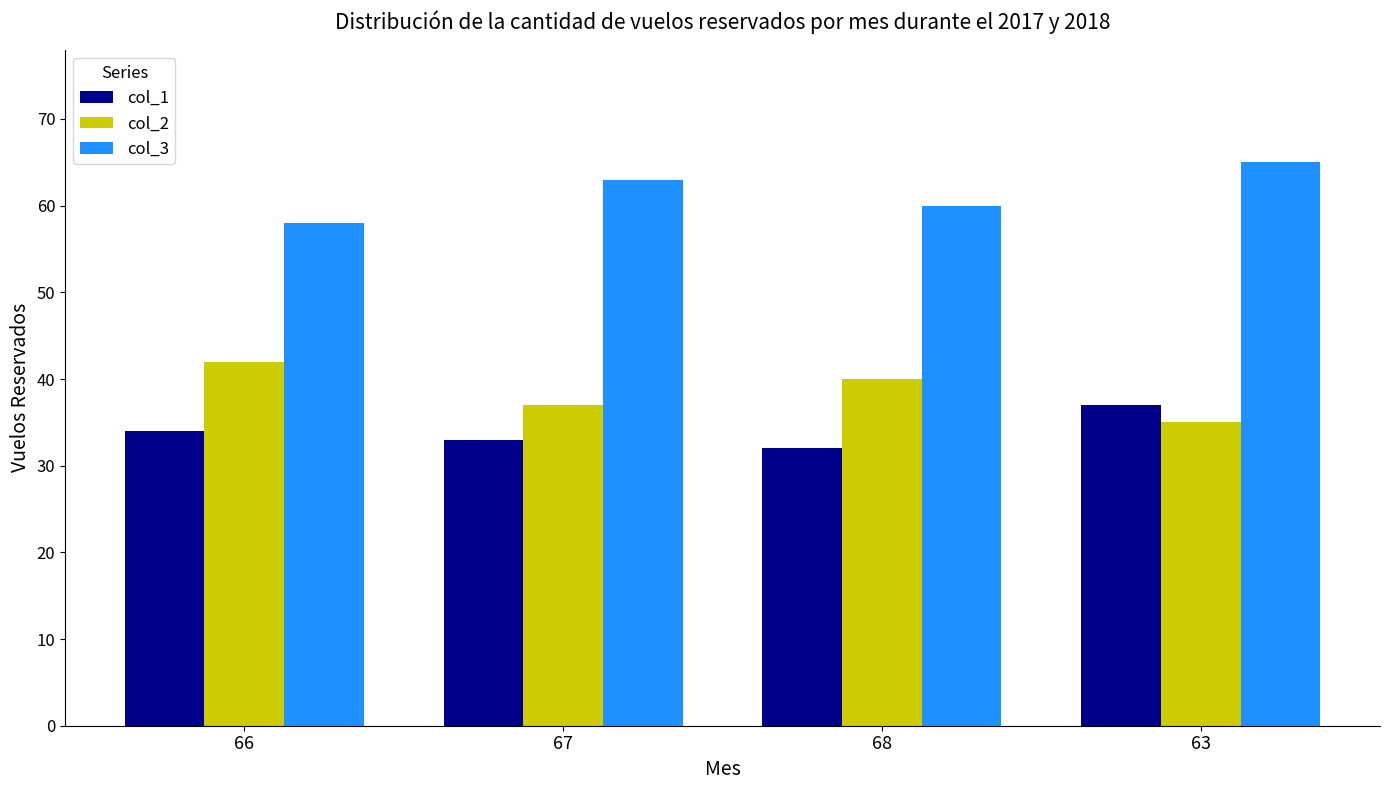

How many values in the col_1 series are below 34?

2